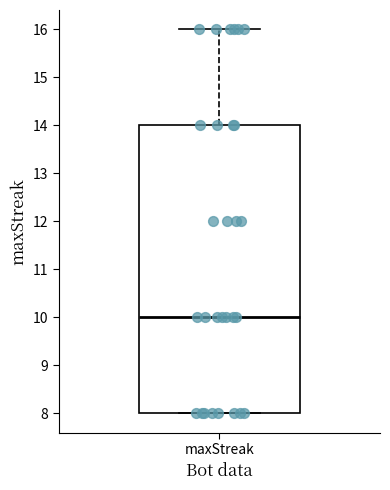

Transcribe this box plot: give where the median line is, the range the box spans, and where the two whiskers end, as read against the y-axis. The values are not printed on the chart, so give them approximately, as read against the axis.

median 10, box 8 to 14, whiskers 8 to 16